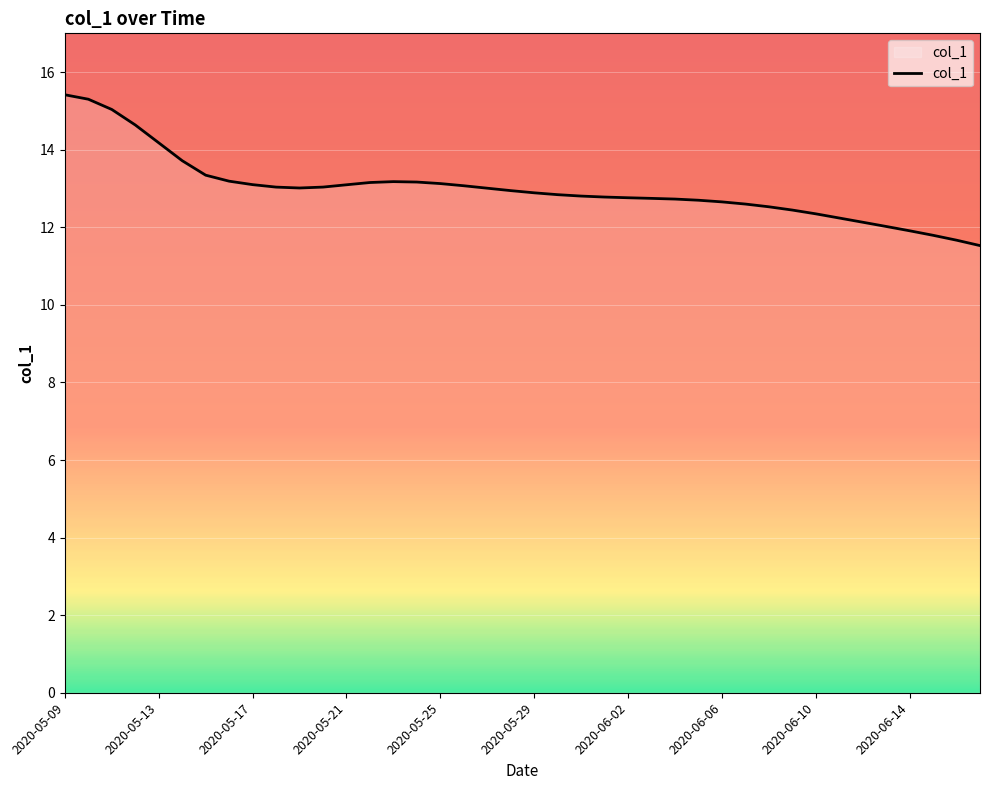

What is the difference between the maximum and minimum values?

3.9